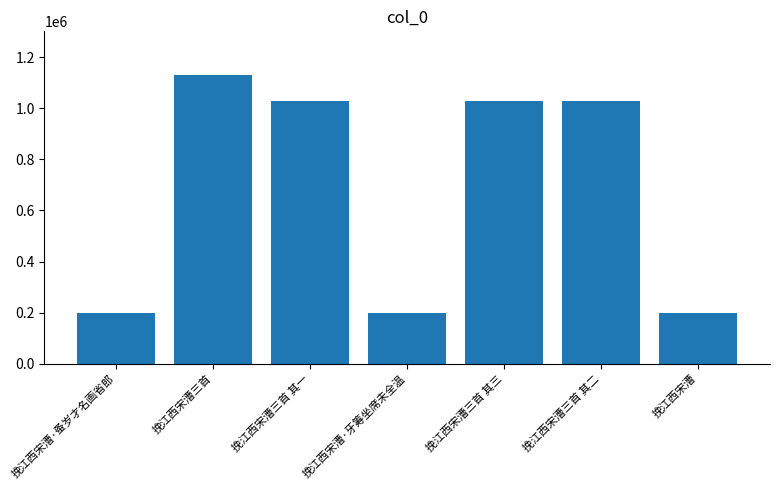

How many categories are shown in the chart?

7